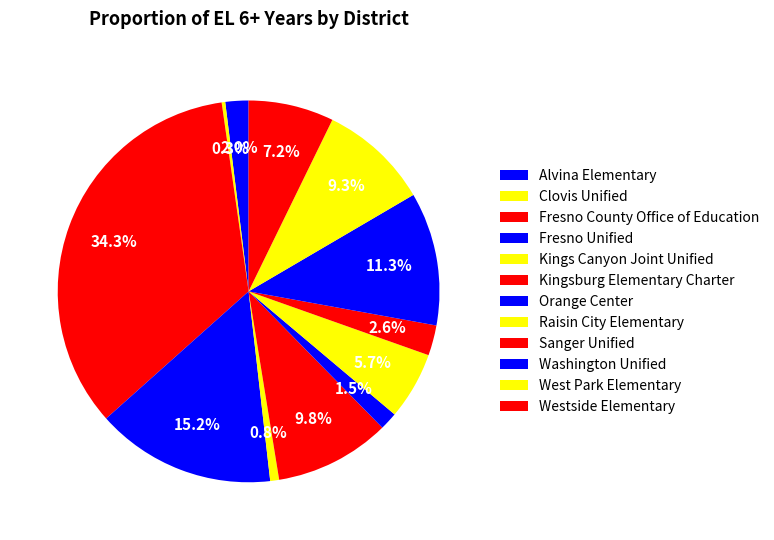

How many segments does this pie chart have?

12